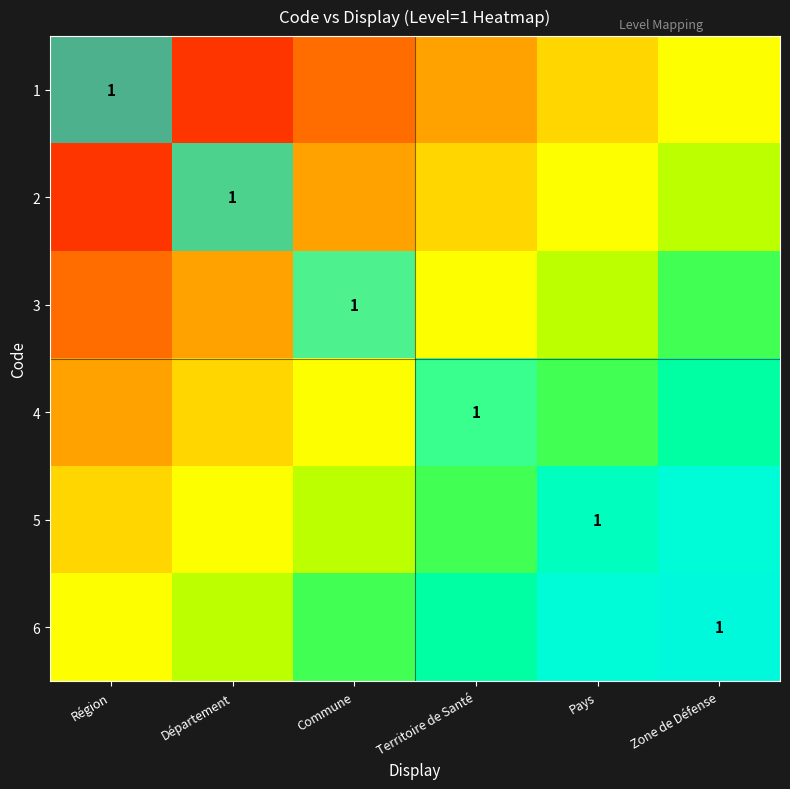

Rank the series at Zone de Défense from lowest to highest value.

1, 2, 3, 4, 5, 6